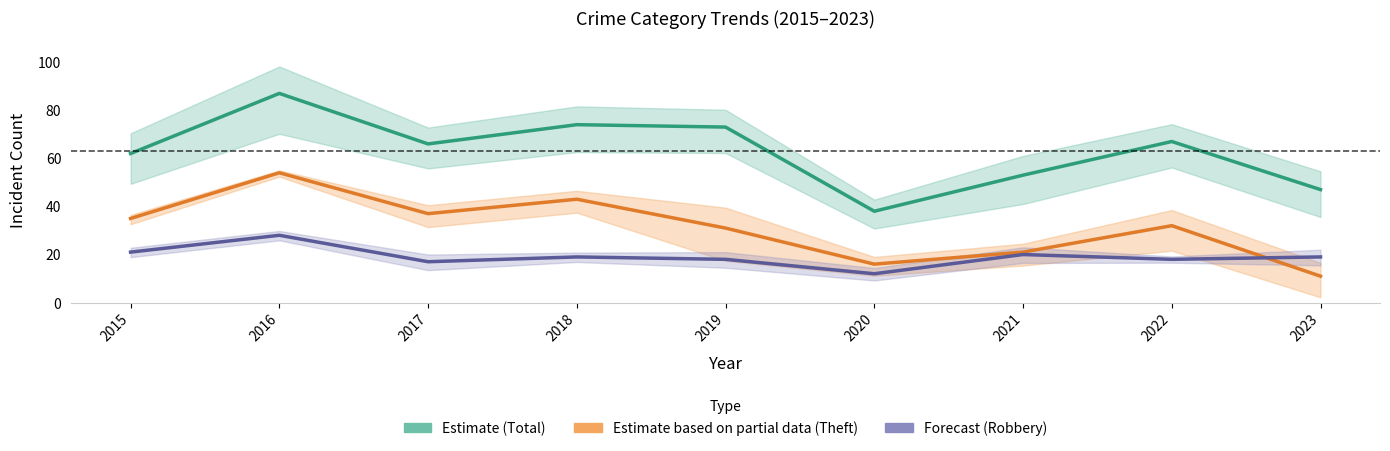

How many intersections are there between Theft (Partial Estimate) and Robbery (Forecast)?

1